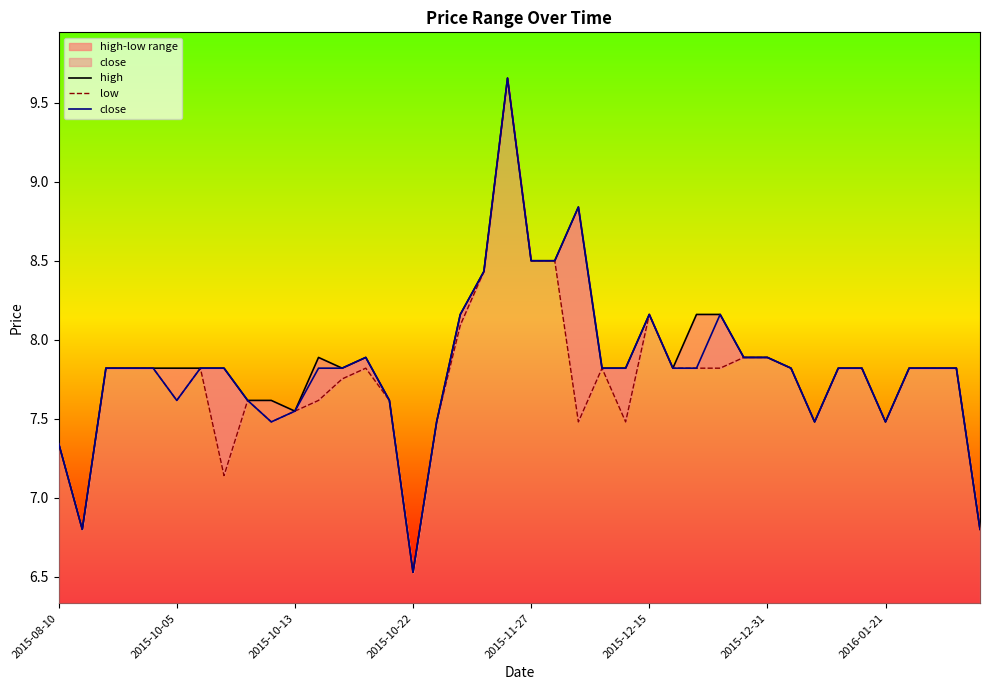

Which series has the widest spread of values?

high